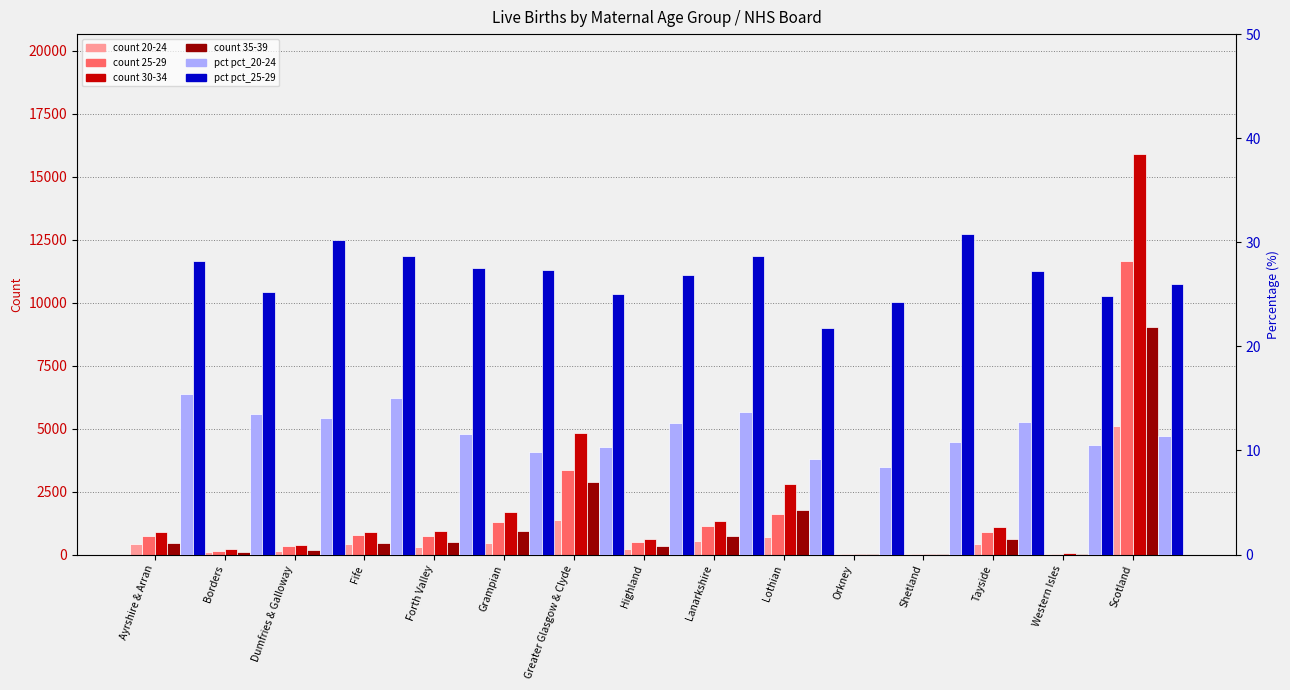

True or false: pct_20-24 has a value of 10.5 at Western Isles.

True